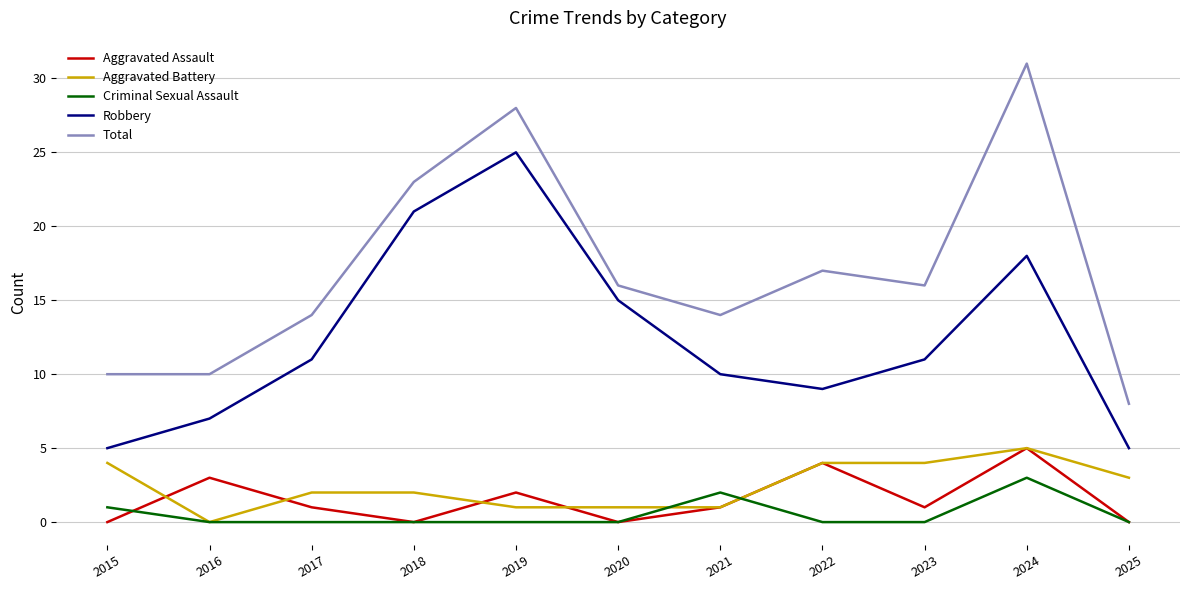

Does the chart have visible grid lines?

Yes